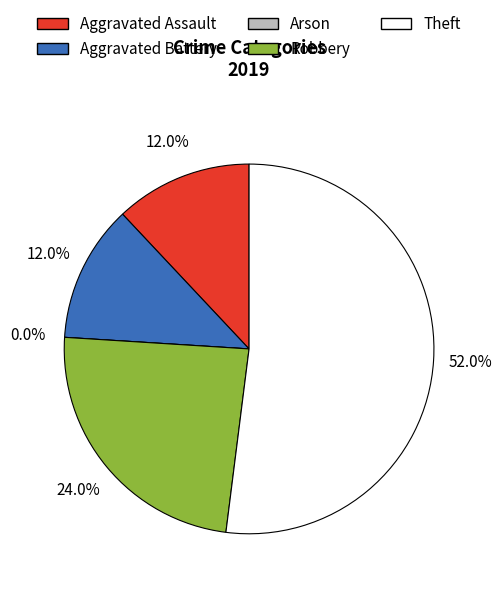

What portion of the pie excludes Robbery?

76.0%